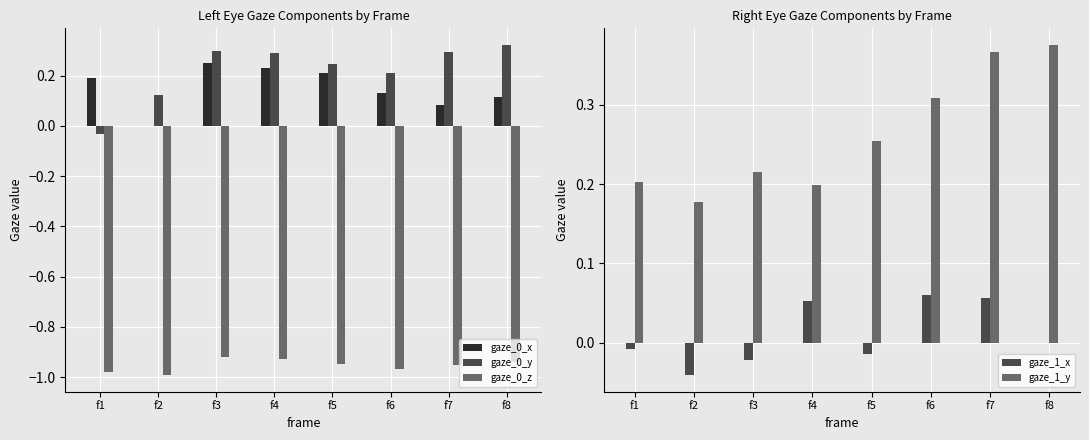

At how many categories does at least one series exceed 0?

8